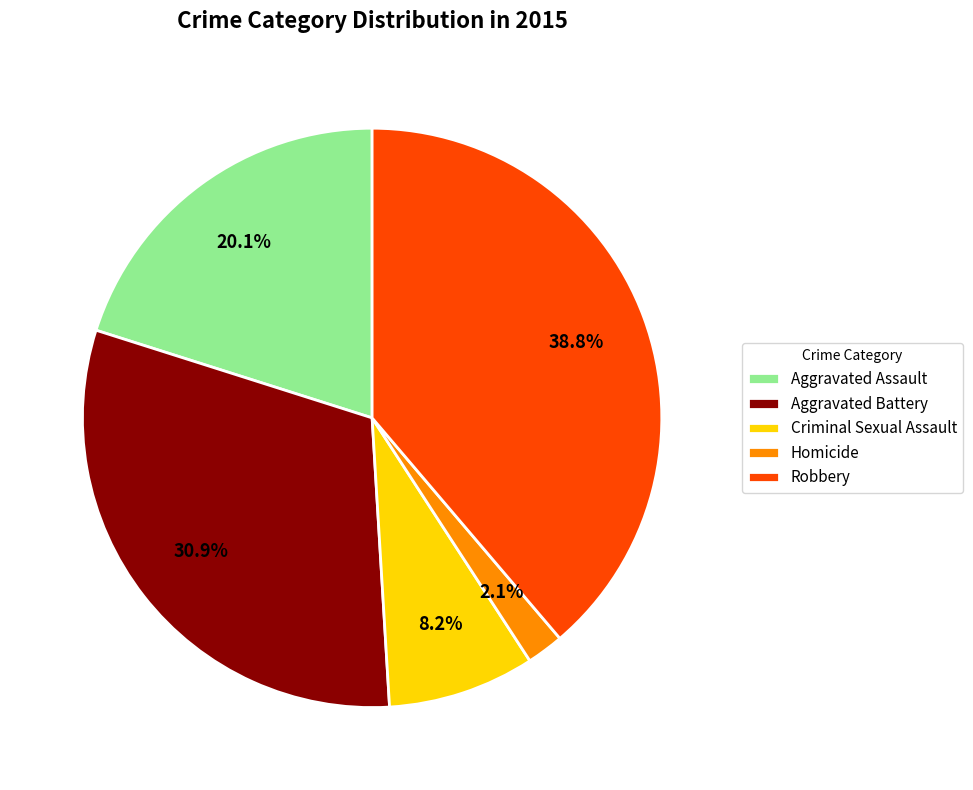

Do Aggravated Assault and Homicide together represent more than half of the pie?

No